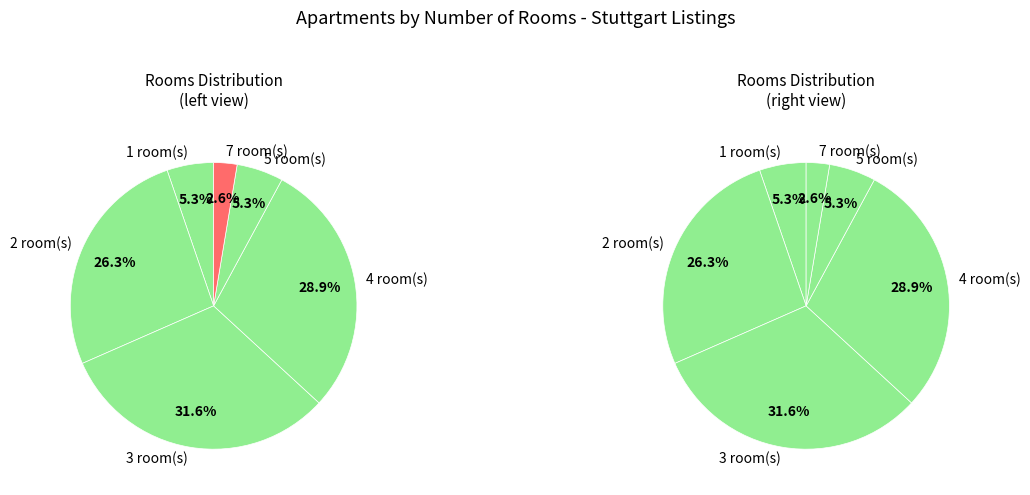

Combined, do 4 and 3 account for over 50%?

Yes